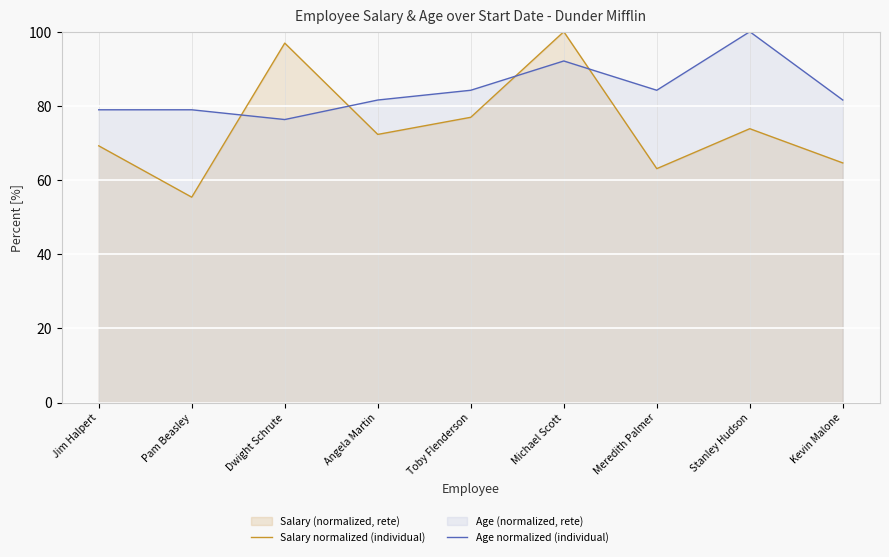

True or false: Salary normalized (individual) and Age normalized (individual) intersect in this chart.

True